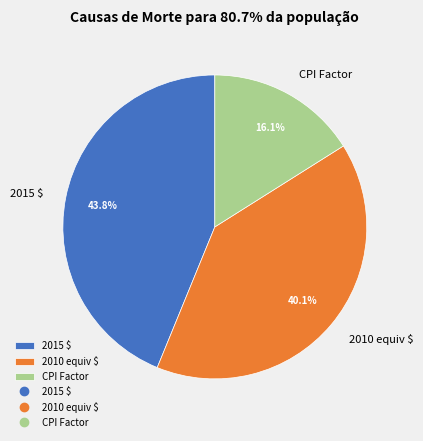

To the nearest percent, what is the average slice percentage?

33%